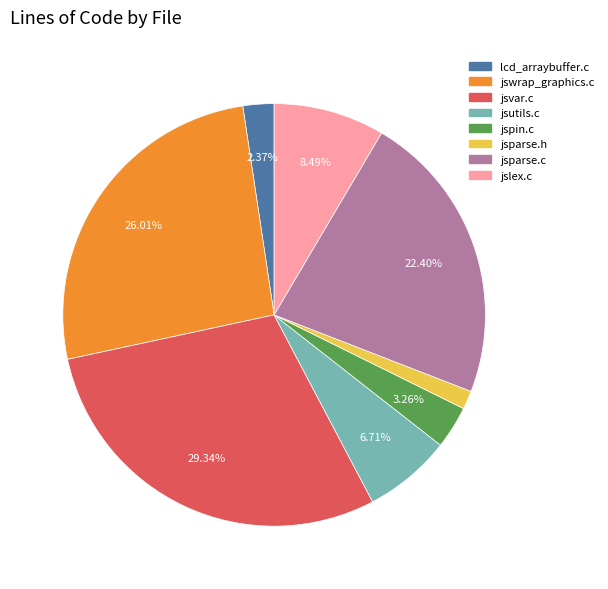

Does any single category account for the majority?

No